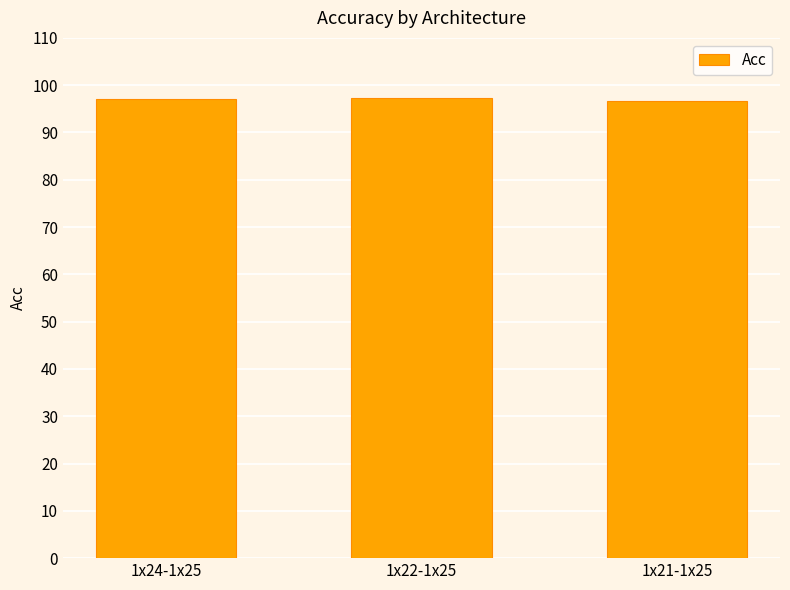

What is the ratio of the value at 1x22-1x25 to the value at 1x24-1x25?

1.0